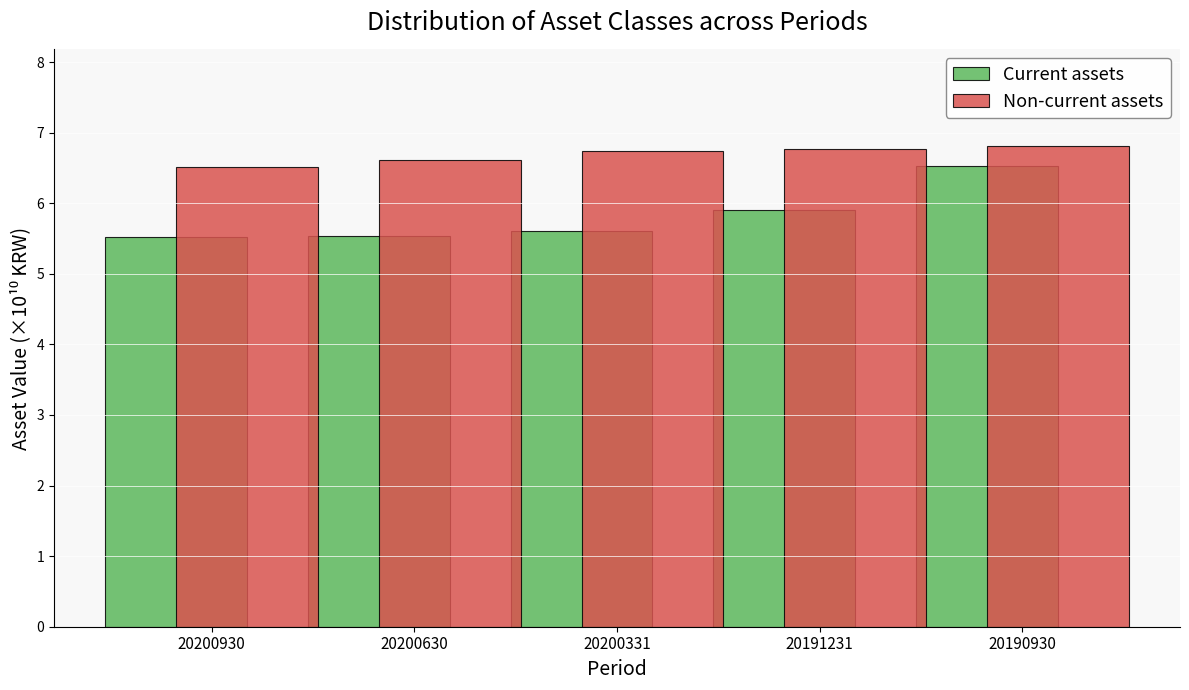

What are all the series names shown in the legend?

Current assets, Non-current assets